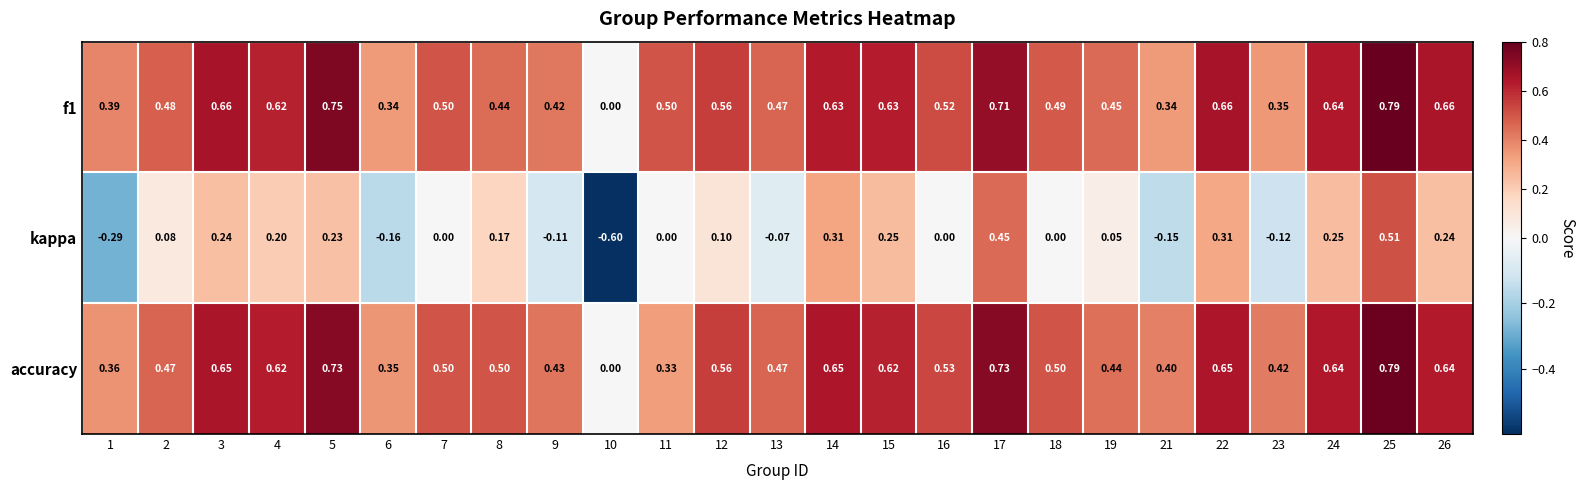

Between 14 and 15, which series saw the biggest shift?

kappa